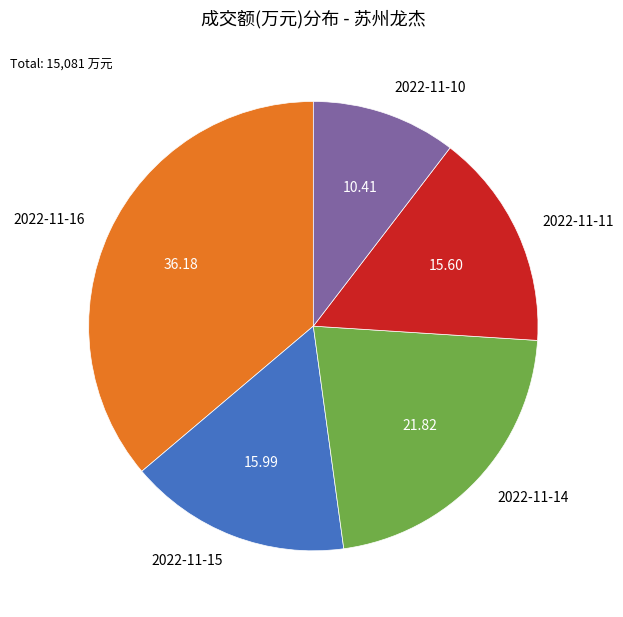

The 2022-11-11 slice represents 6% of the pie. True or false?

False